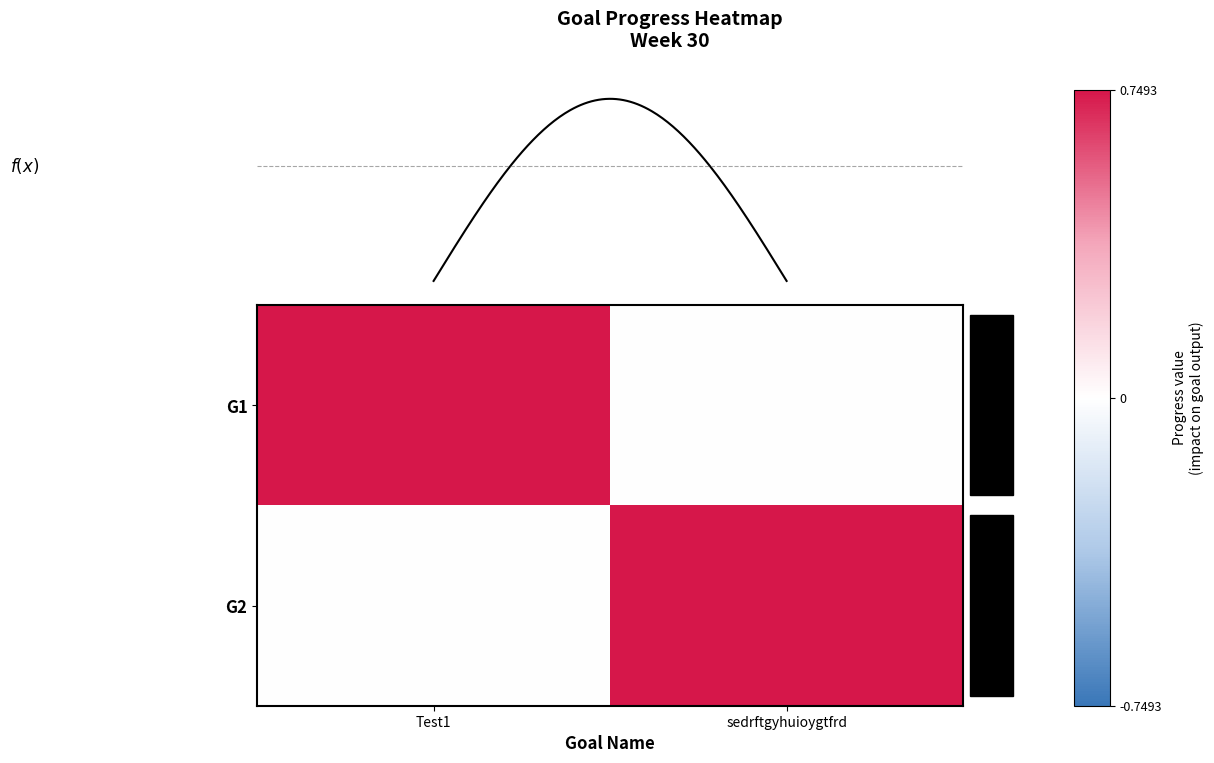

What is the spread (max minus min) of values at sedrftgyhuioygtfrd?

0.7